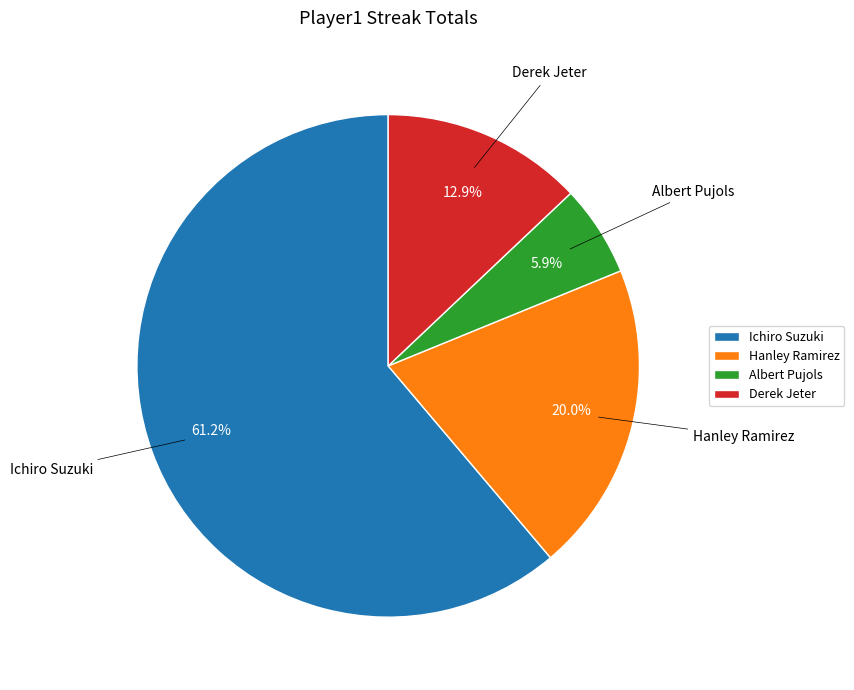

To the nearest percent, what portion does Ichiro Suzuki represent?

61%